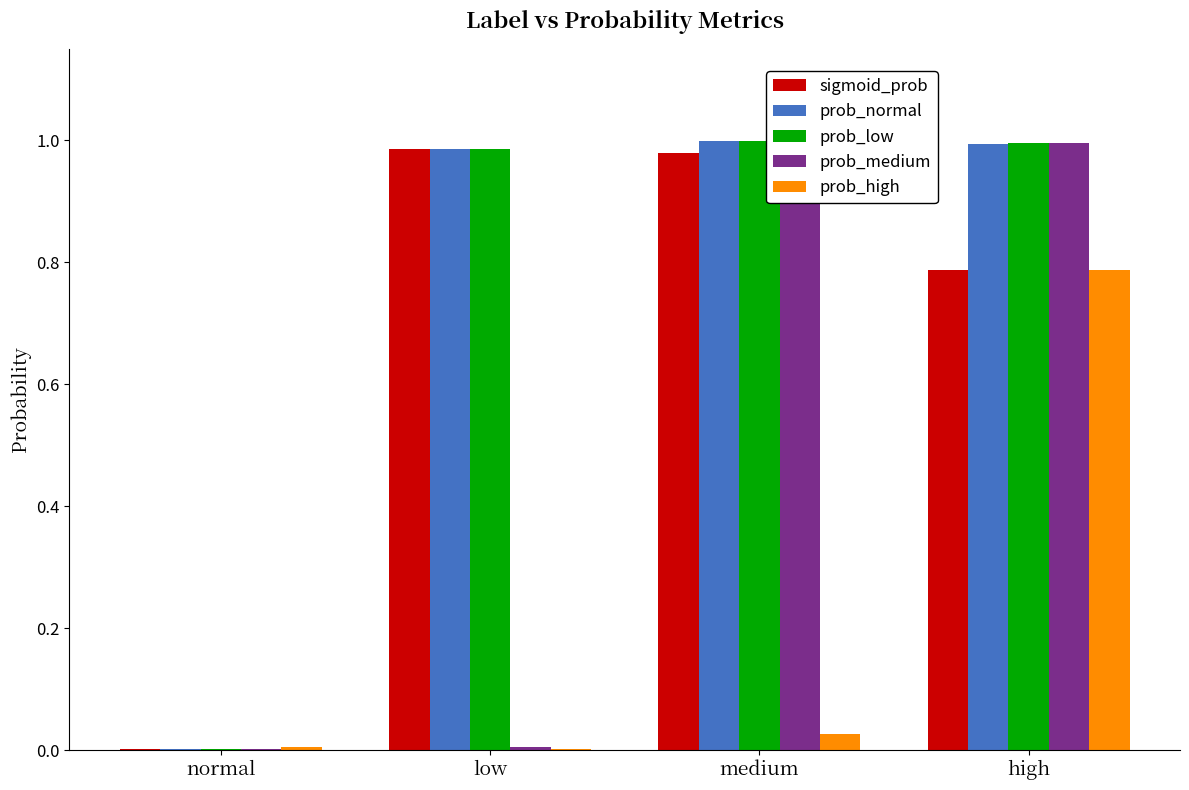

Is it true that prob_medium equals 0.0 at normal?

True